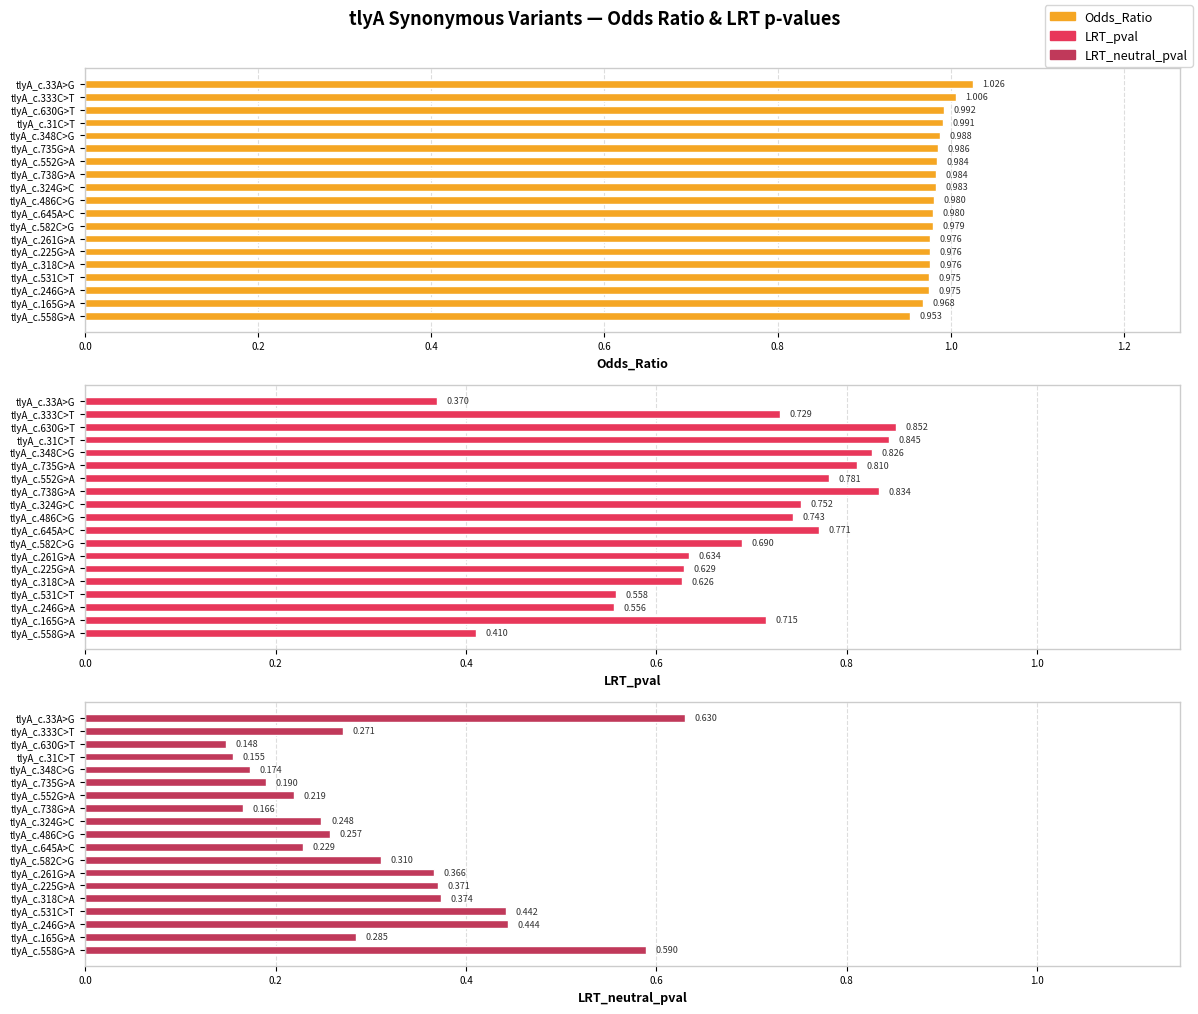

At tlyA_c.261G>A, list the series in order from largest to smallest.

Odds_Ratio, LRT_pval, LRT_neutral_pval